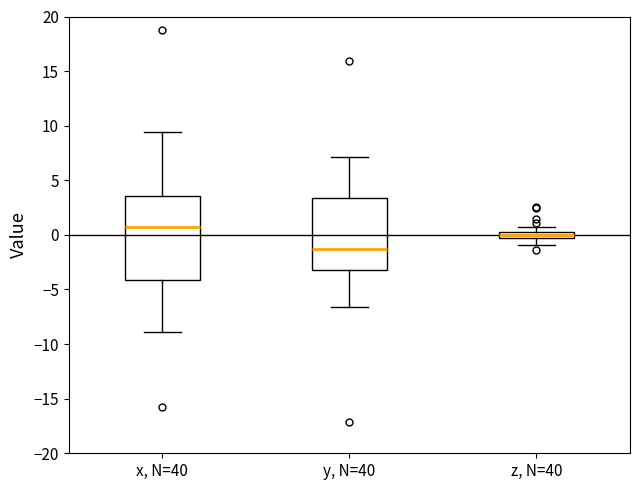

Where does the median line of the box for x, N=40 sit on the y-axis? The values are not printed on the chart, so give them approximately, as read against the axis.

0.5